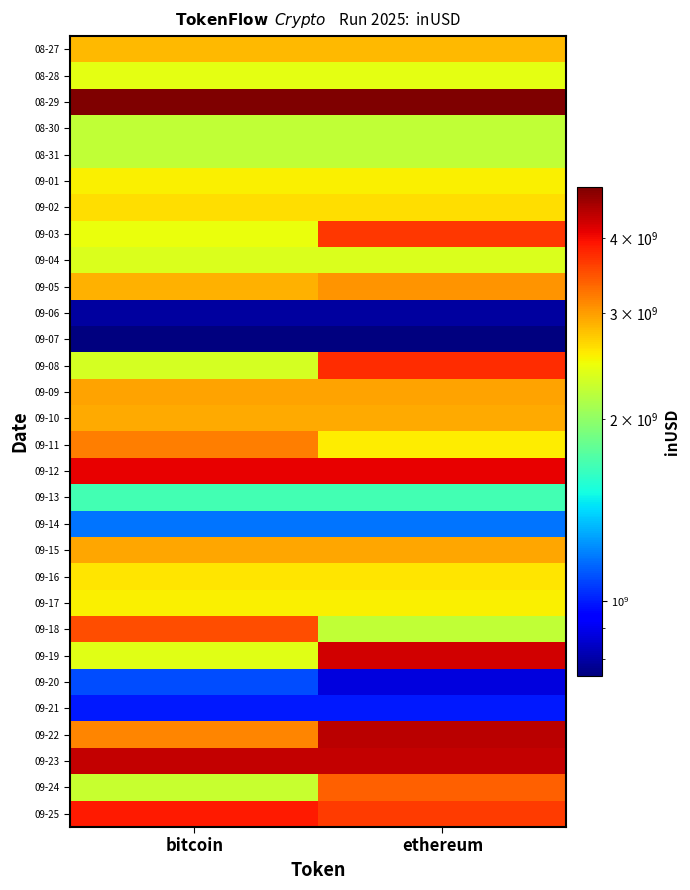

At how many categories does at least one series exceed 3550760541?

2